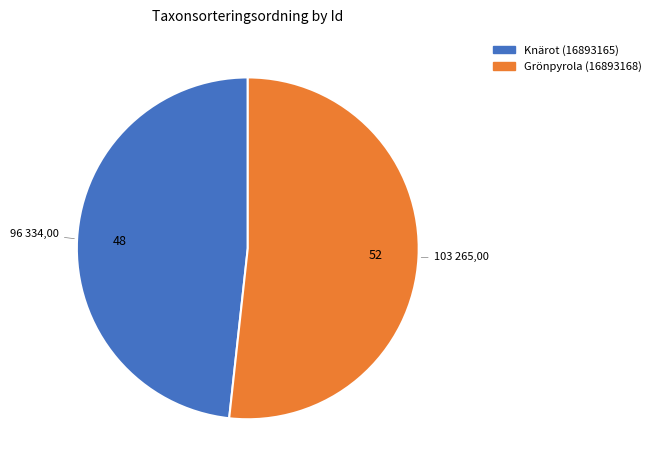

What is the largest slice in the pie chart?

Grönpyrola (16893168)